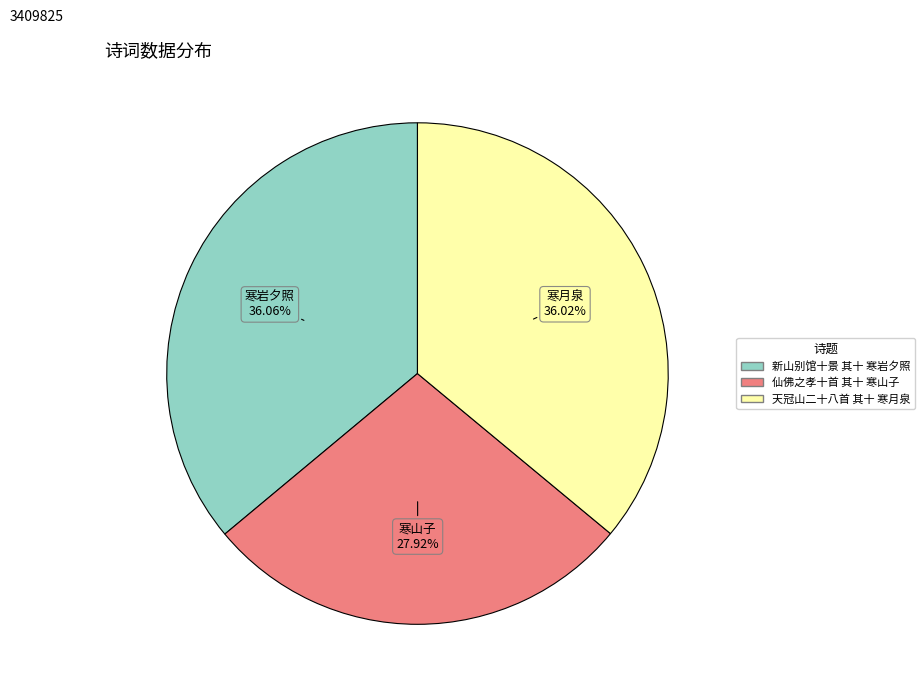

Which category has the smallest portion of the pie?

仙佛之孝十首 其十 寒山子